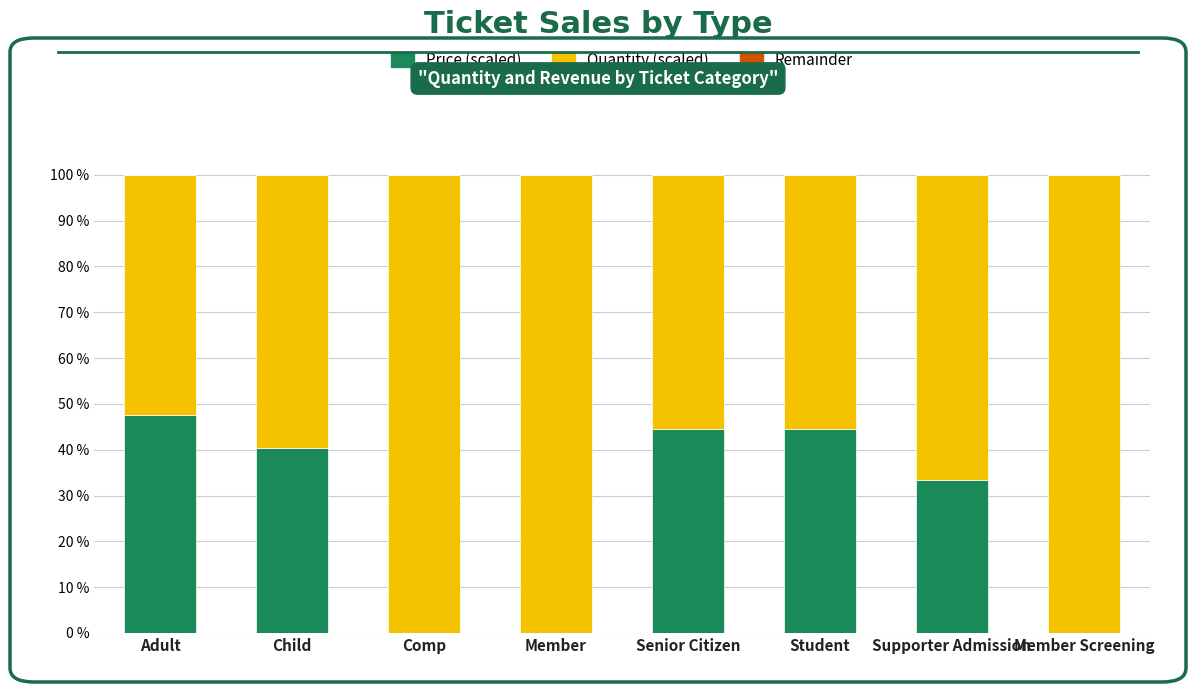

What is the highest value of the Price (scaled) series?

47.5